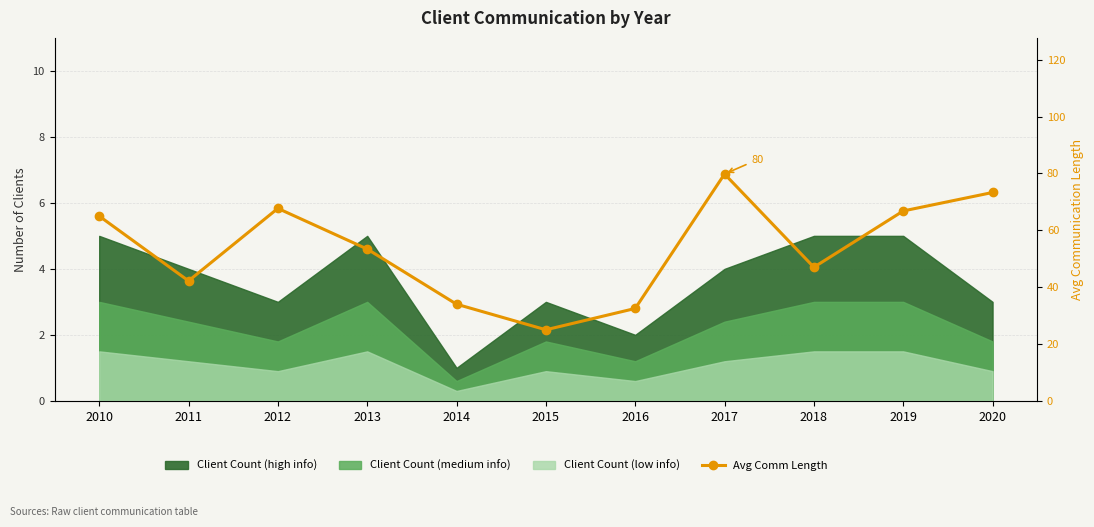

What is the sum of the values at 2011 and 2013?

95.6